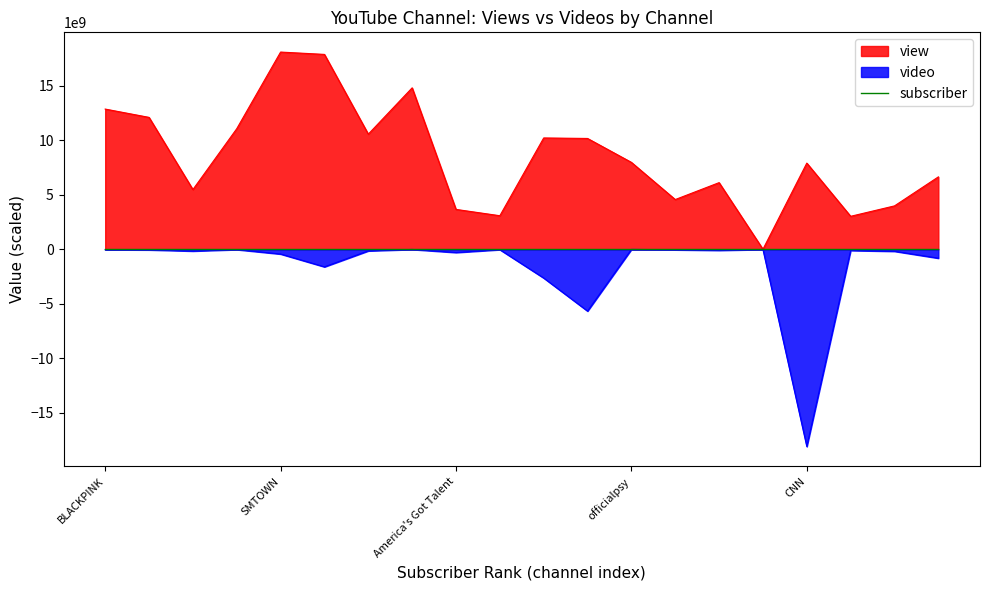

How many data points in view are above 7966560000?

9